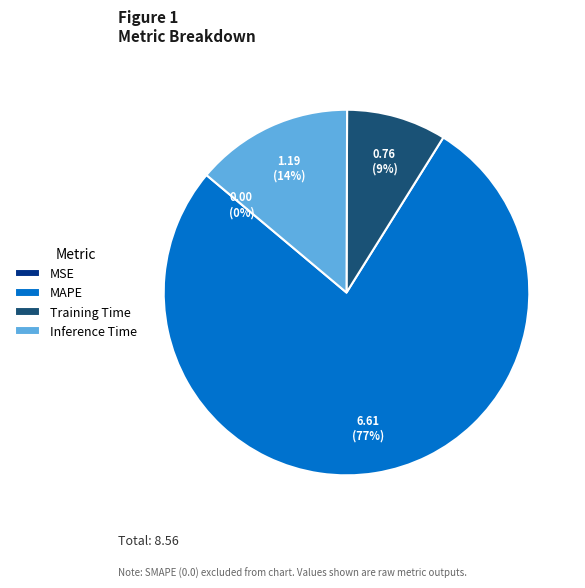

Combined, do MAPE and Training Time account for over 50%?

Yes